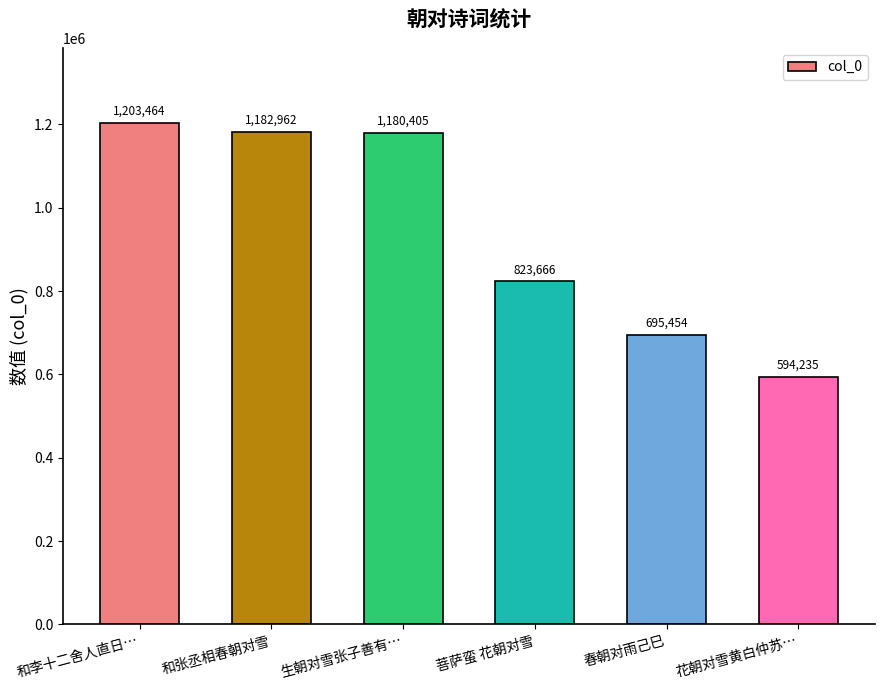

List the labels in order of value, largest first.

和李十二舍人直日…, 和张丞相春朝对雪, 生朝对雪张子善有…, 菩萨蛮 花朝对雪, 春朝对雨己巳, 花朝对雪黄白仲苏…